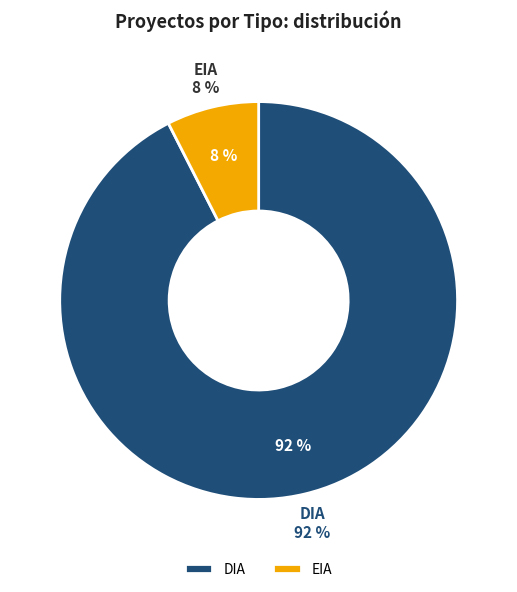

Which category has the smallest portion of the pie?

EIA